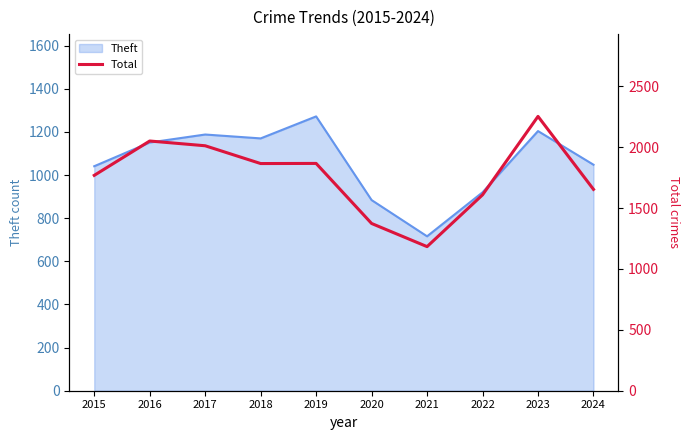

Where is the first local minimum?

2018